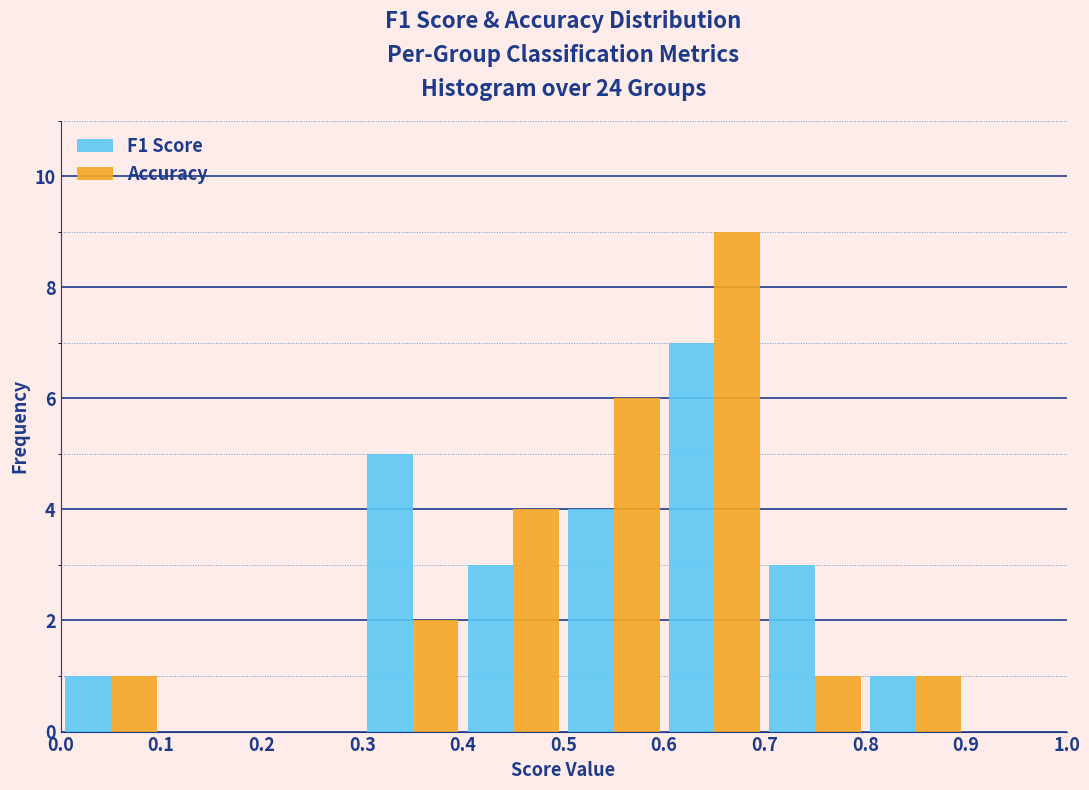

In the Accuracy series, which range on the x-axis has the tallest bar?

0.6 to 0.7